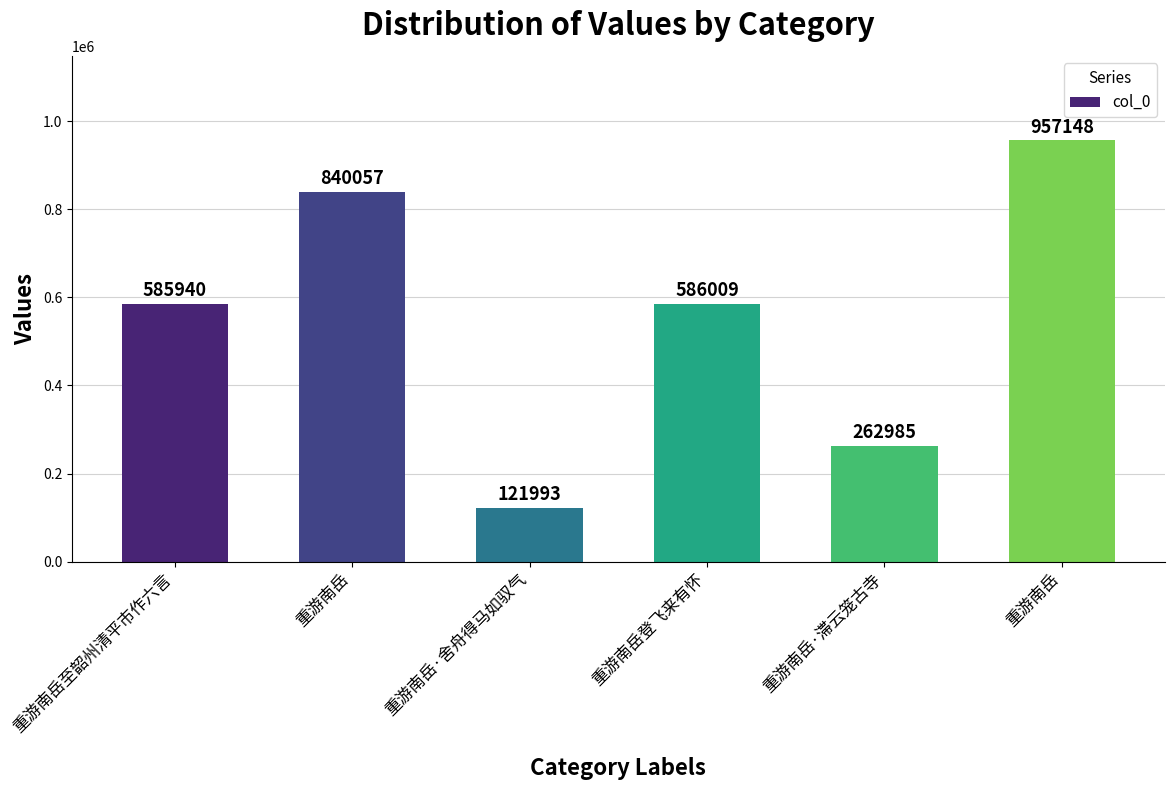

What is the difference between the values at 重游南岳至韶州清平市作六言 and 重游南岳?

254117